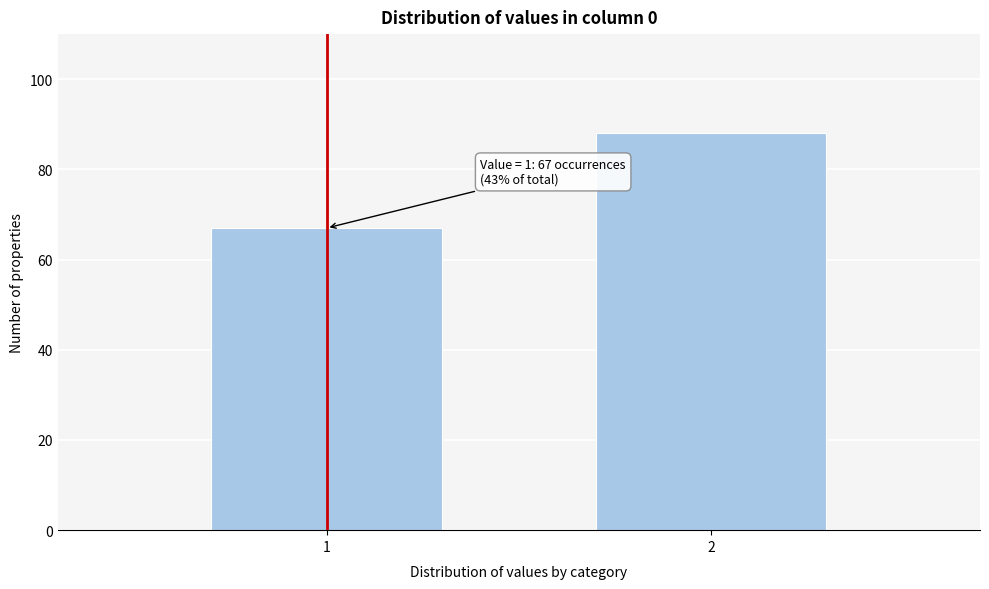

Reading right to left, what are all the values shown in this chart?

88	67